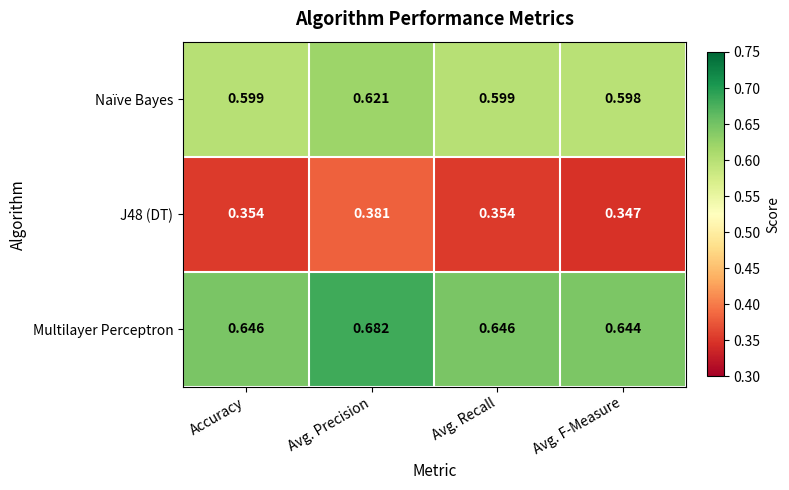

Where is Naïve Bayes nearest to the value 0?

Avg. F-Measure